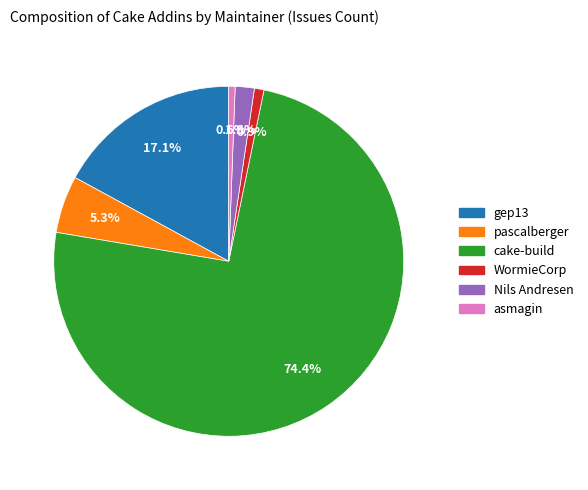

Does any single category account for the majority?

Yes